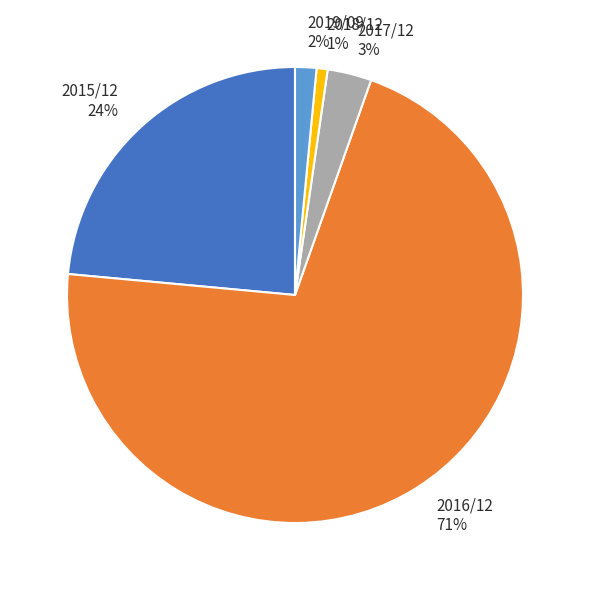

Which category accounts for the majority?

2016/12